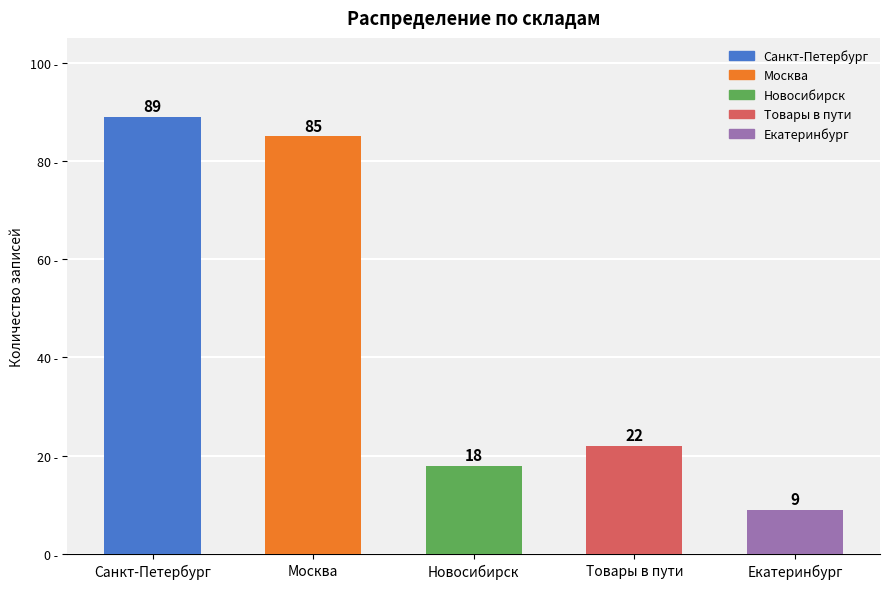

What is the maximum value shown in the chart?

89